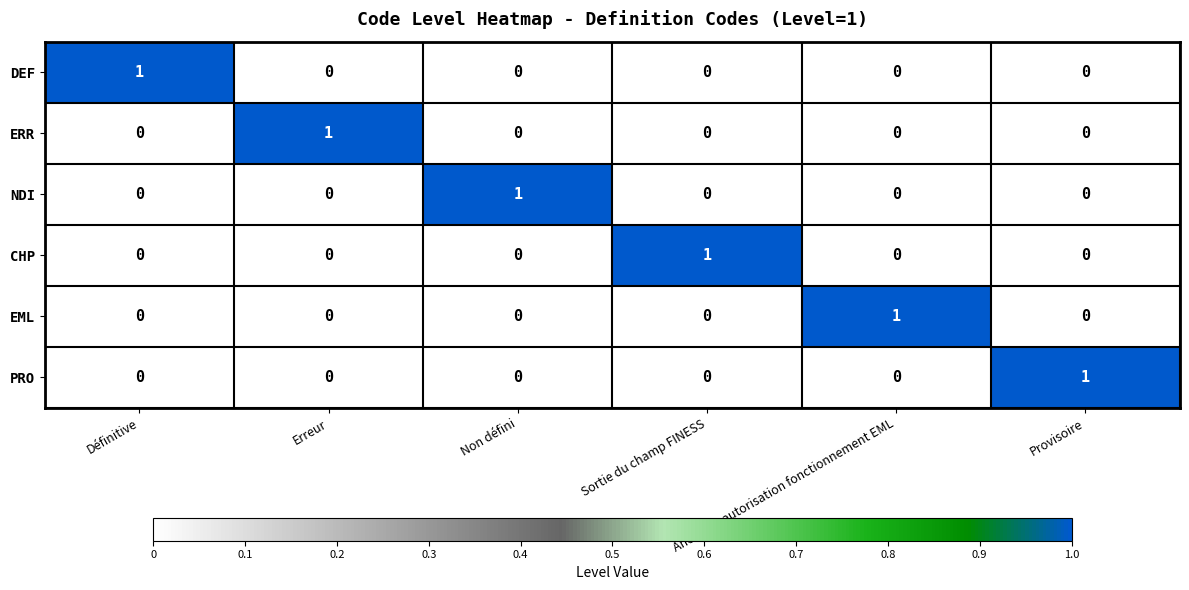

Which category has the highest value in the DEF series?

Définitive